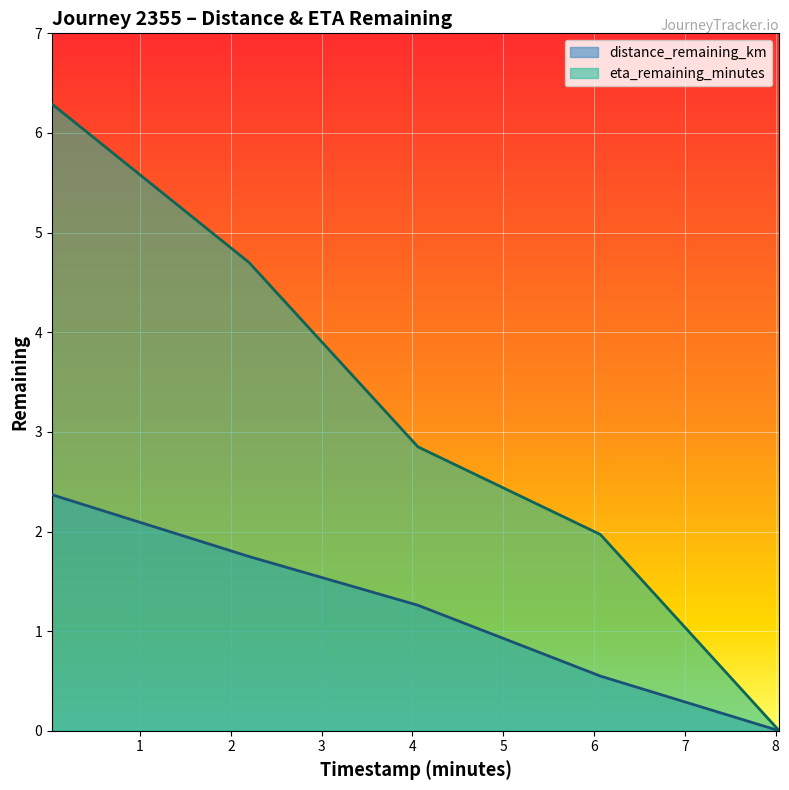

Between 8.04 and 0.03, which is larger?

0.03